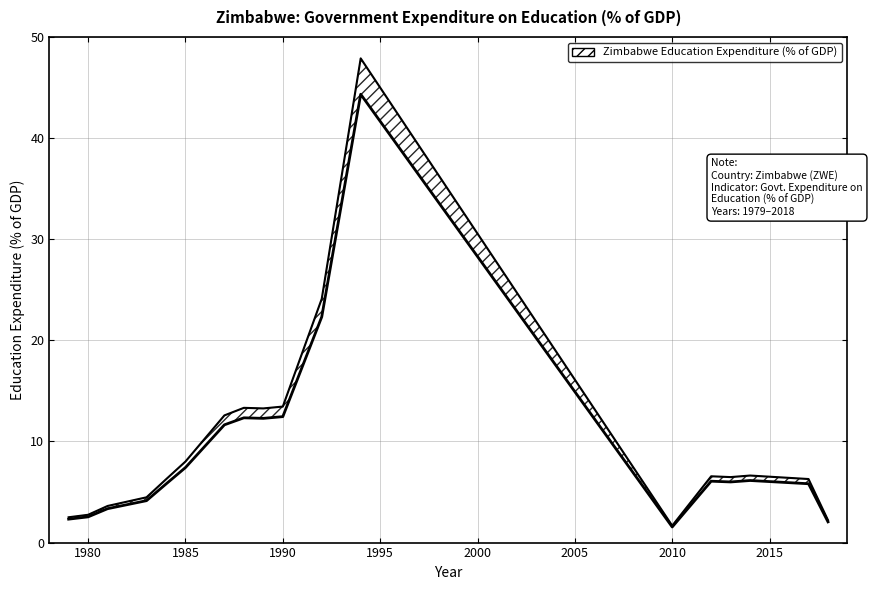

What is the difference between the second highest and minimum values?

20.8